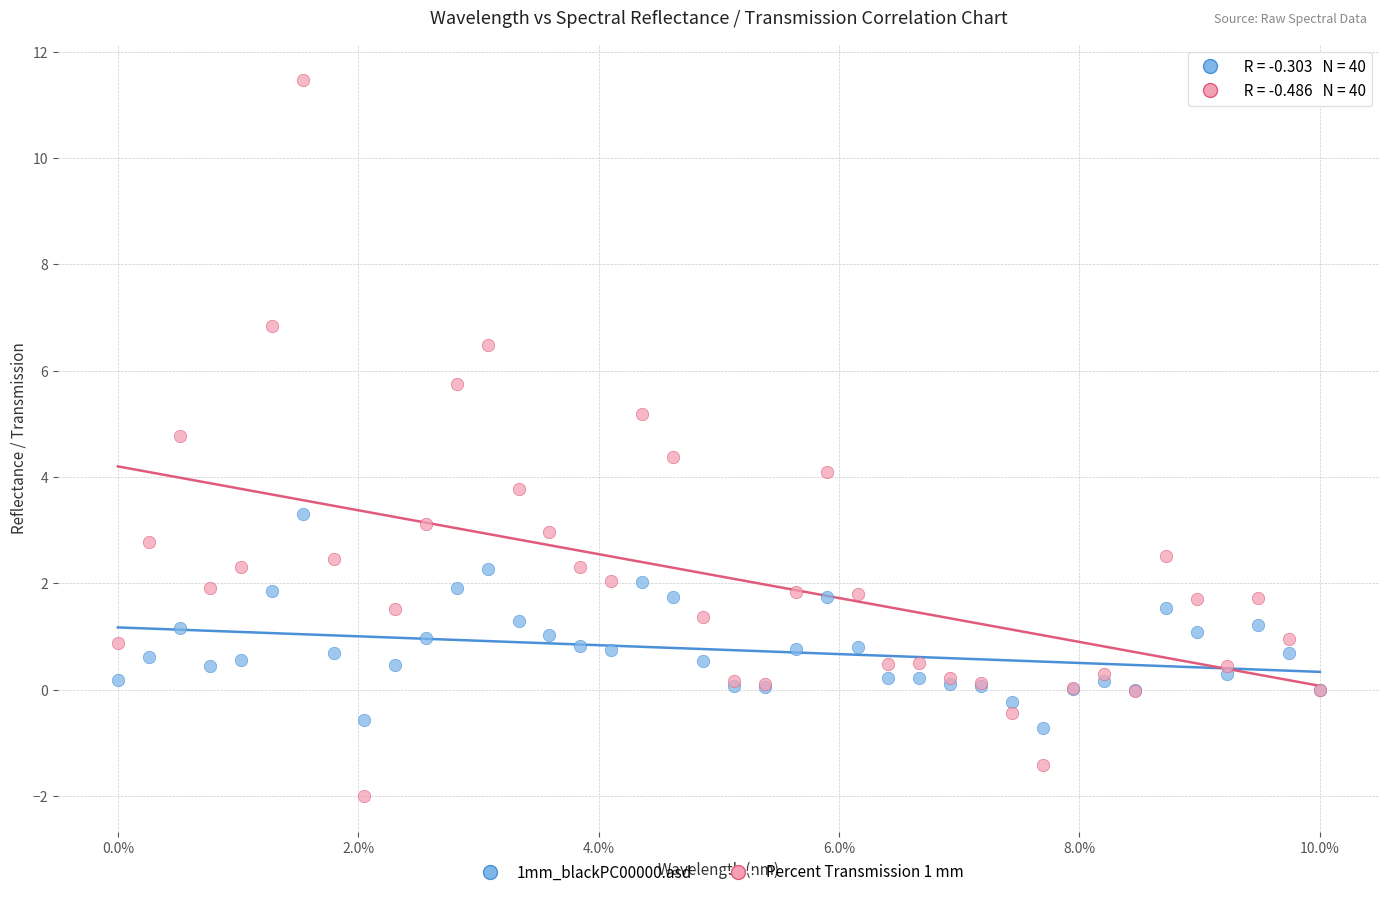

Which series contains the highest Y value?

Percent Transmission 1 mm